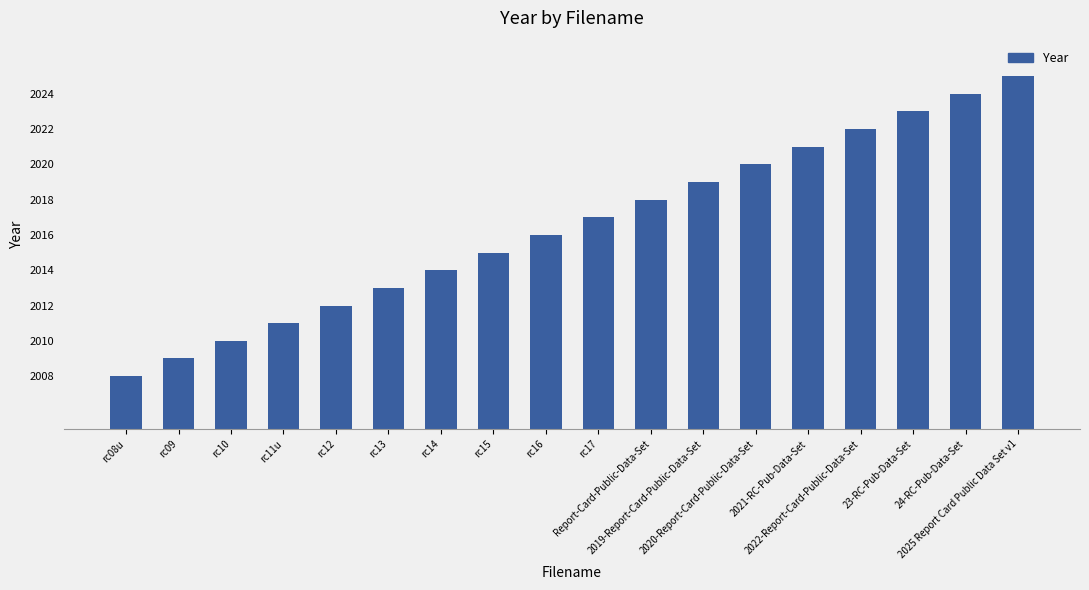

Approximately how many times larger is the value at Report-Card-Public-Data-Set compared to 2021-RC-Pub-Data-Set?

1.0